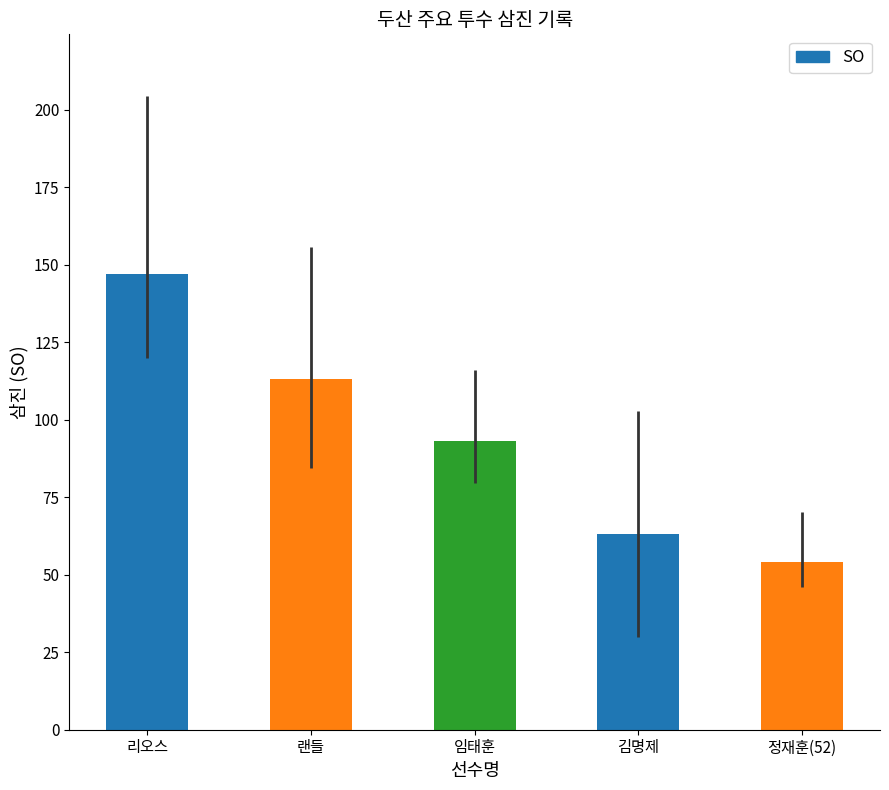

What is the label of the 3rd bar from the left?

임태훈